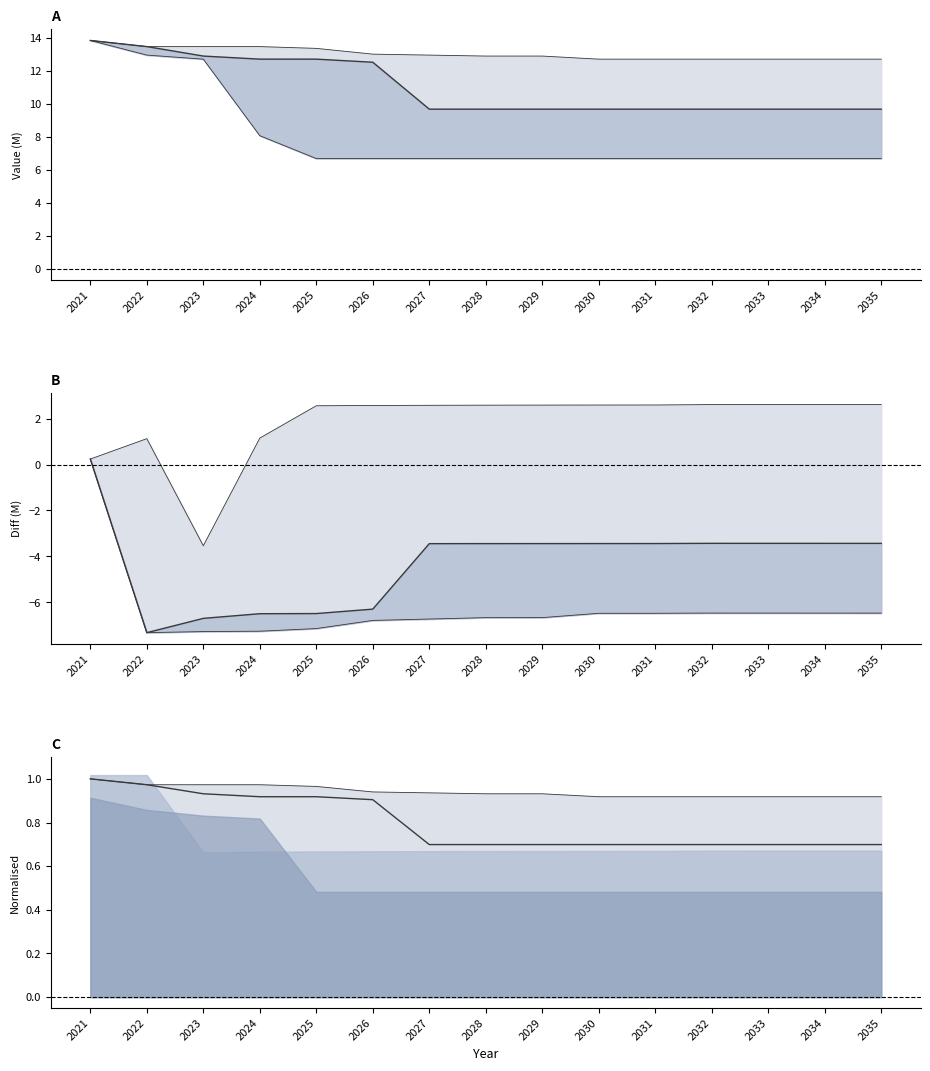

What is the value of the DCP_9 norm point at the 11th from the left?

0.7